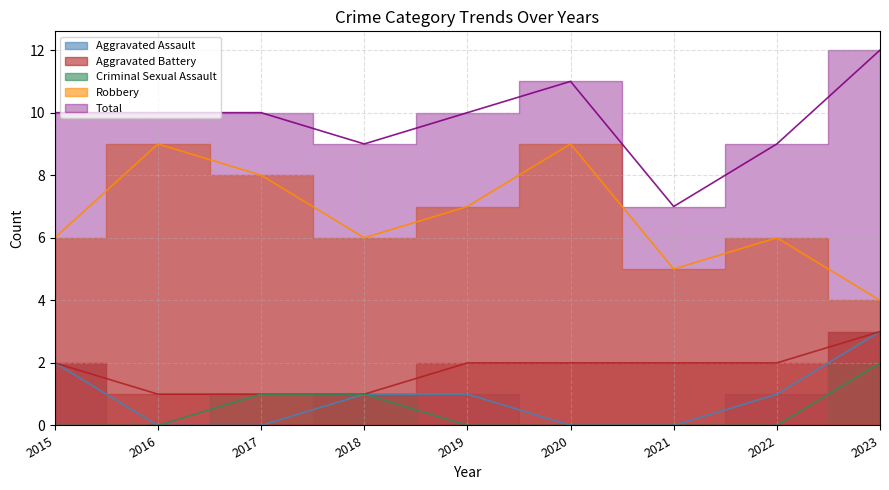

True or false: Aggravated Assault and Aggravated Battery intersect in this chart.

False